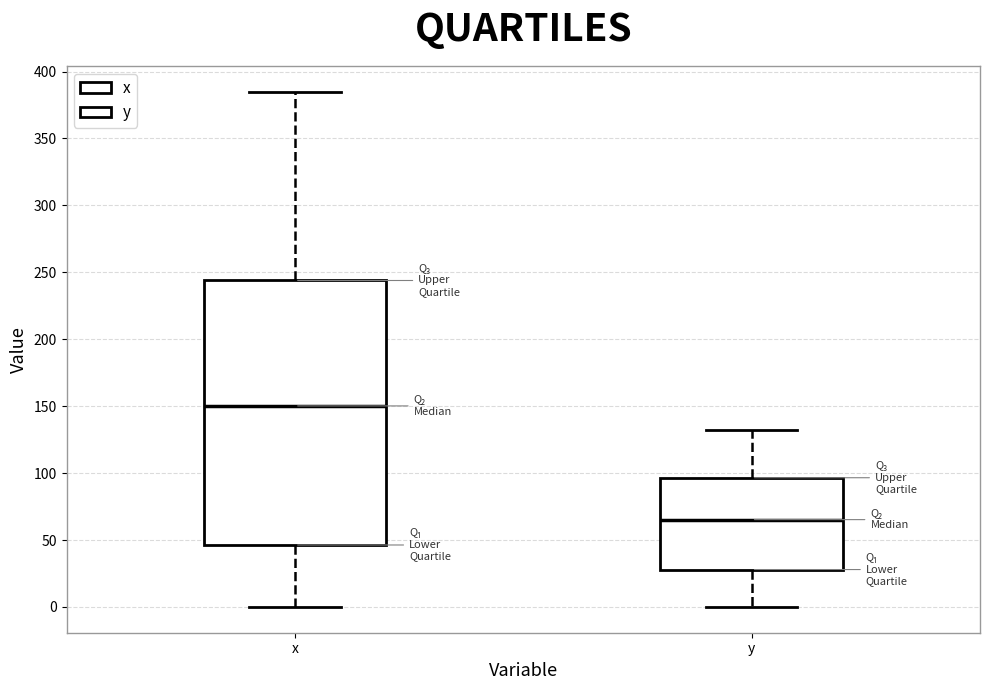

Which box's median line is the highest?

x